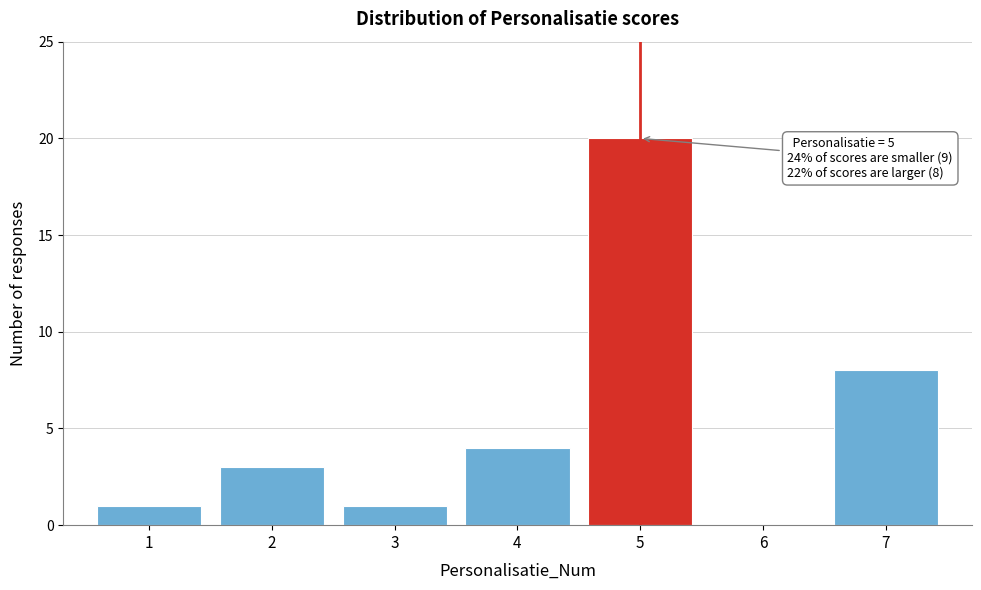

Over which range of the x-axis is the bar tallest?

4.5 to 5.5